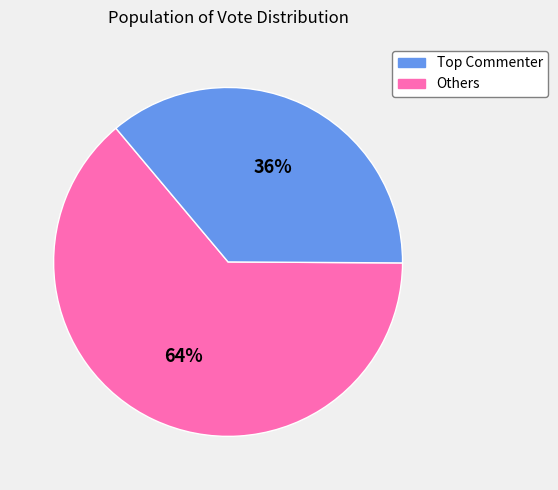

To the nearest percent, what is the difference between the largest and smallest slice percentages?

28%